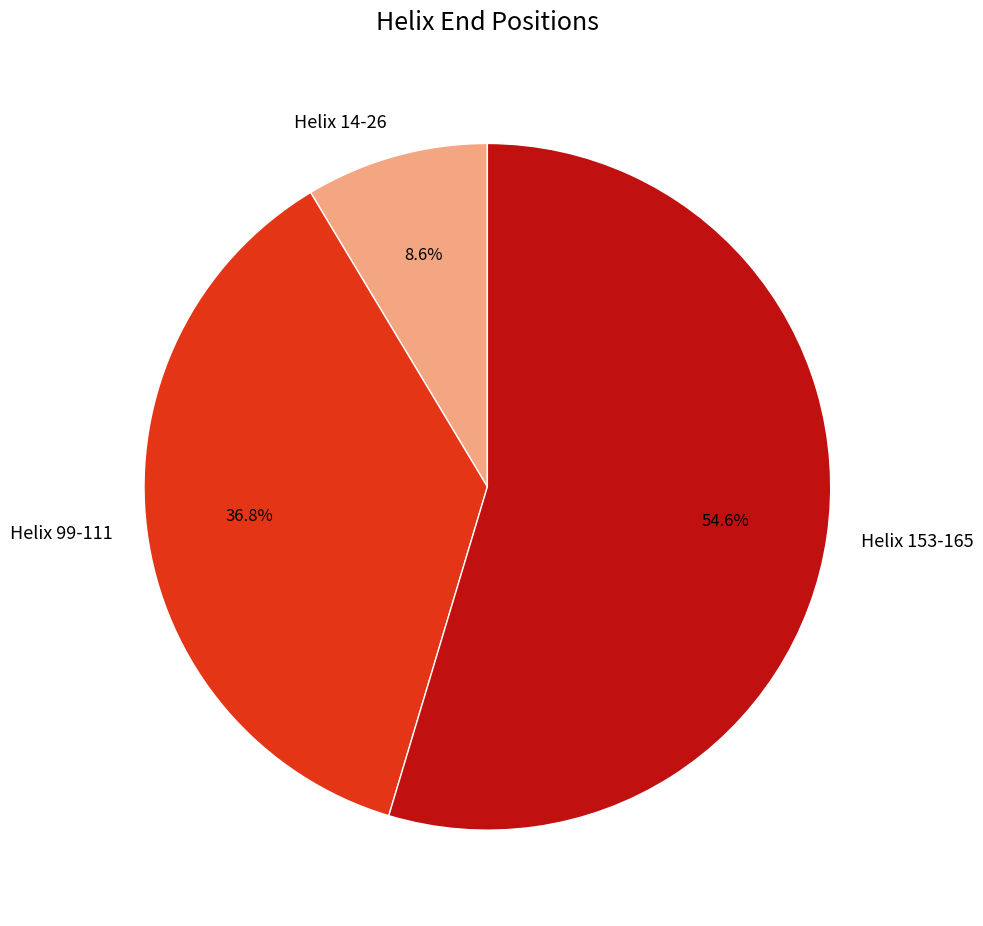

What is the total percentage of Helix 153-165 and Helix 14-26?

63.2%